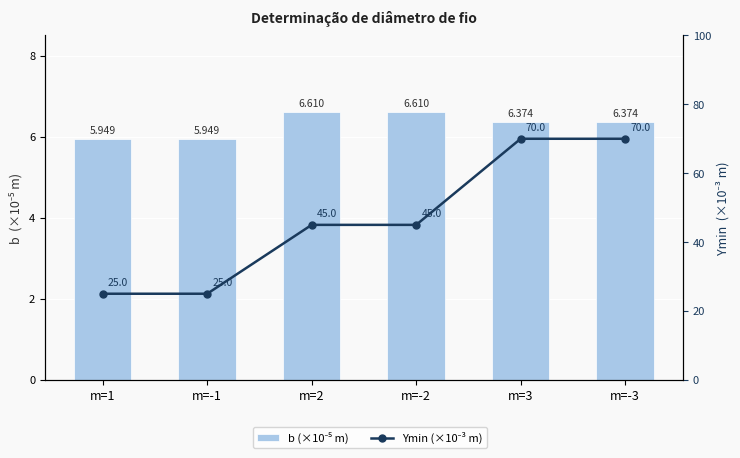

At how many categories does at least one series exceed 39?

4